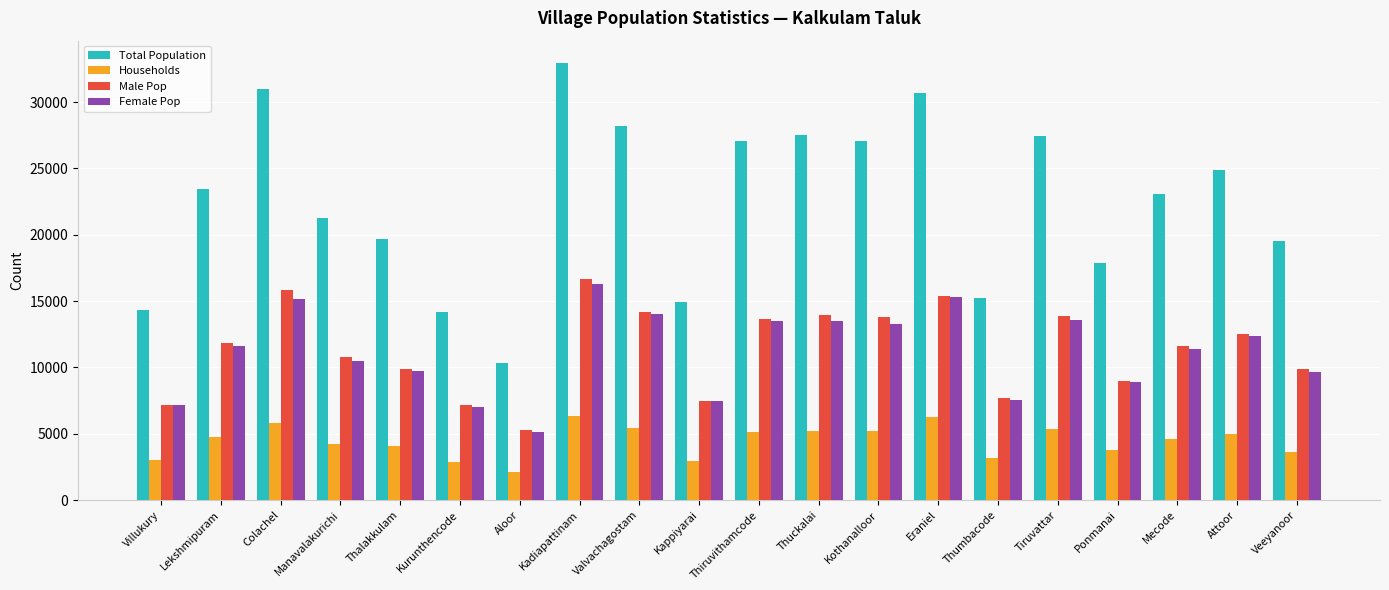

What is the sum of all Male Pop values?

227655